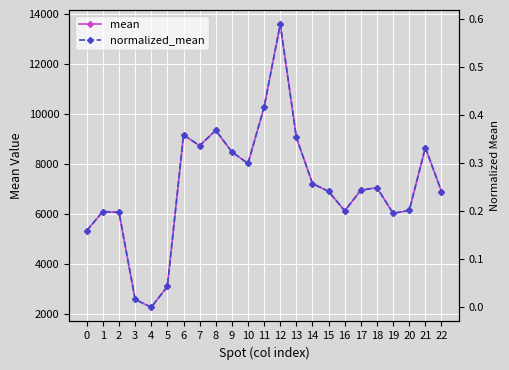

What is the value of the normalized_mean point at the 9th from the left?

0.4